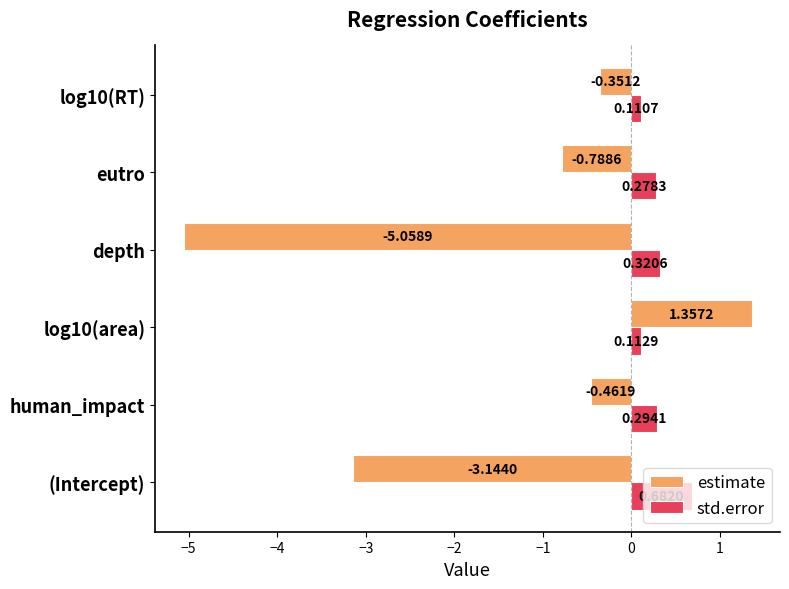

Which category has the lowest value in the std.error series?

log10(RT)